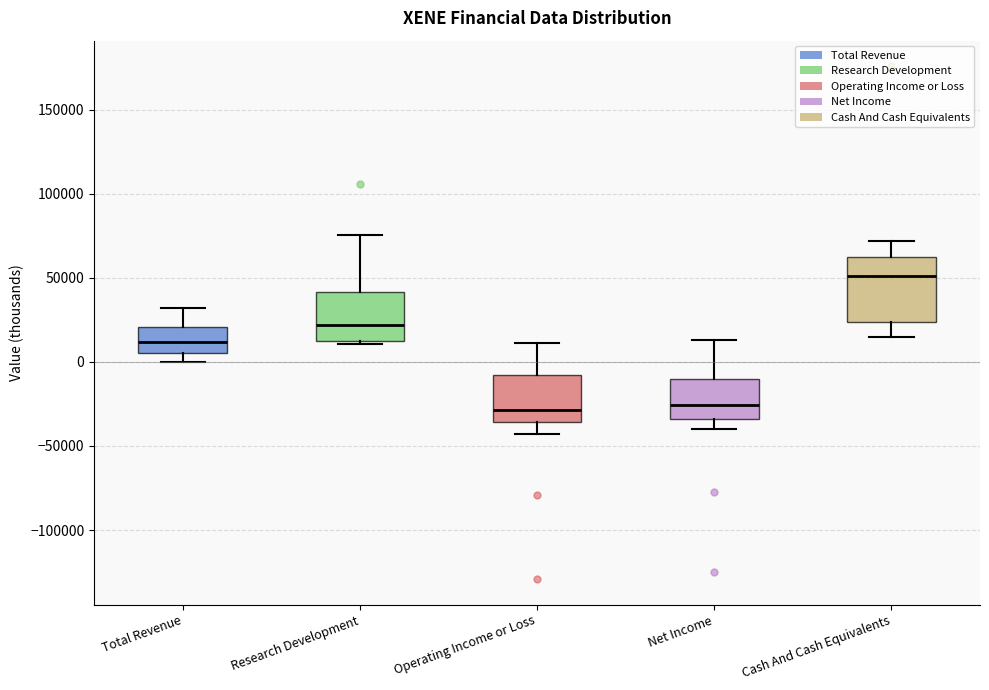

Comparing the boxes themselves (not the whiskers), which one is the tallest?

Cash And Cash Equivalents